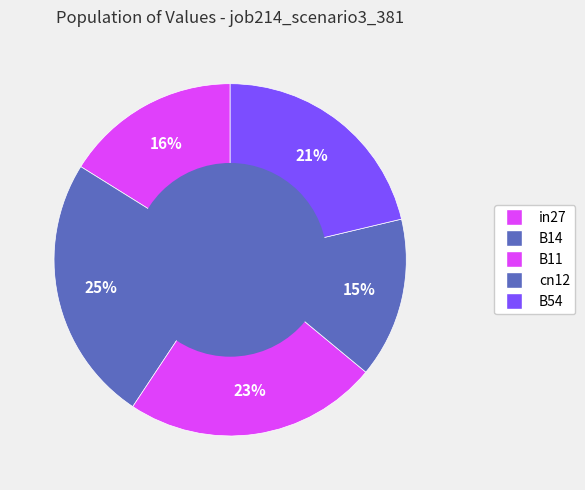

How many segments does this pie chart have?

5